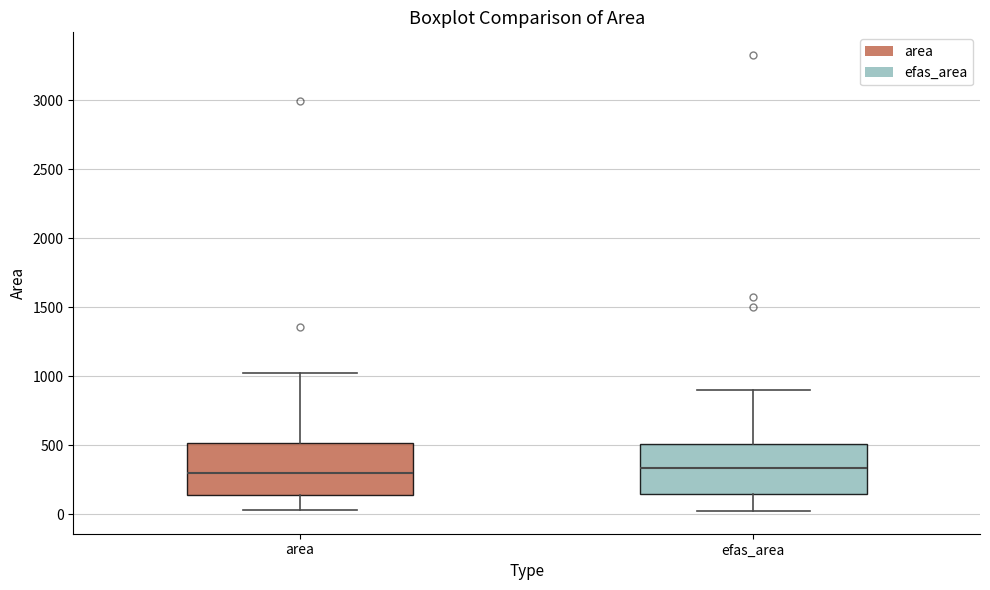

Reading left to right, read every box against the y-axis: the position of its median line, the range the box covers, and the ends of its whiskers. The values are not printed on the chart, so give them approximately, as read against the axis.

area: median 300, box 150 to 500, whiskers 50 to 1050
efas_area: median 350, box 150 to 500, whiskers 50 to 900